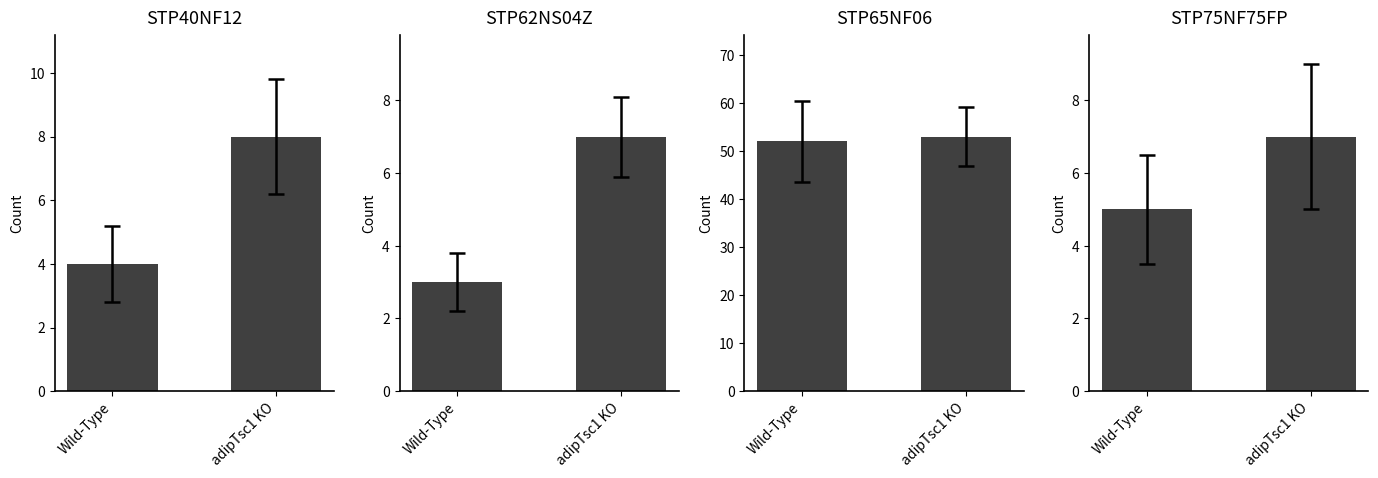

What is the label of the 2nd bar from the left?

adipTsc1 KO